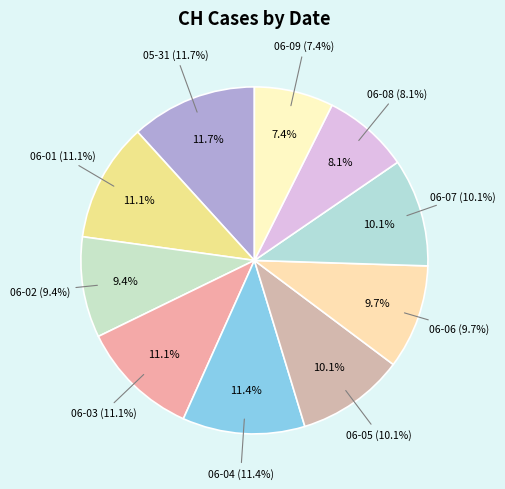

What is the largest slice in the pie chart?

2020-05-31